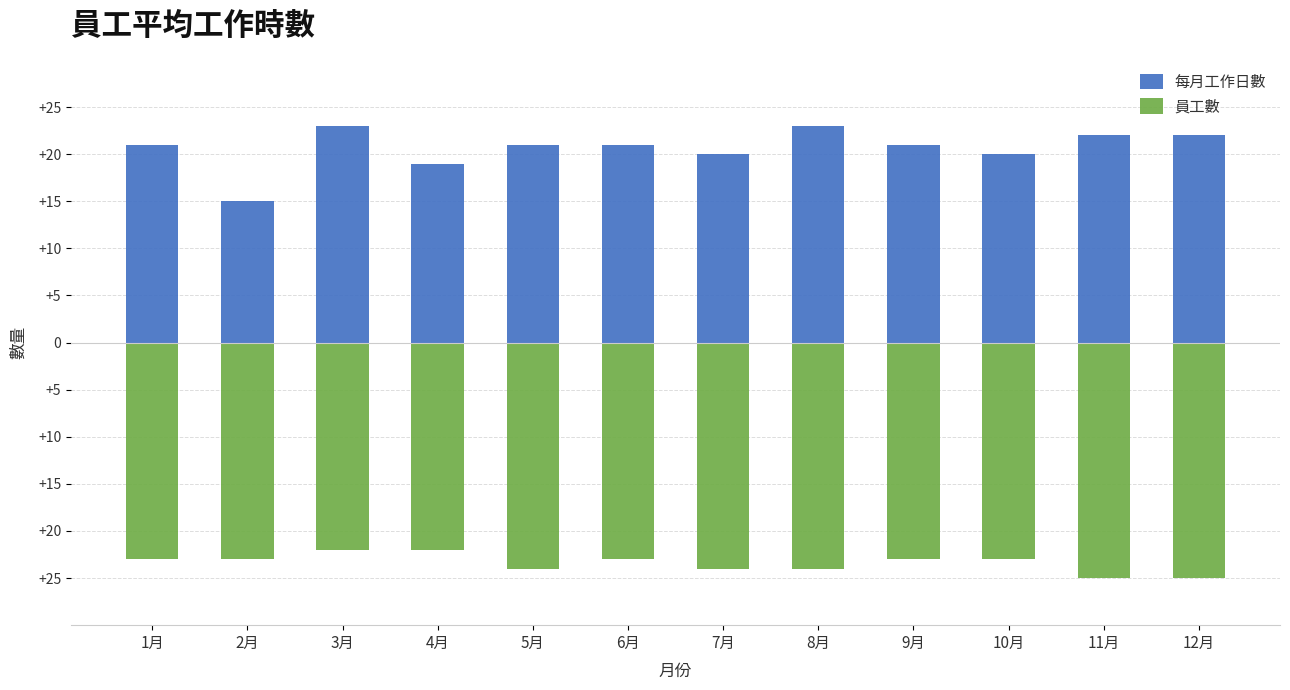

Between 10月 and 11月, which series saw the biggest shift?

每月工作日數